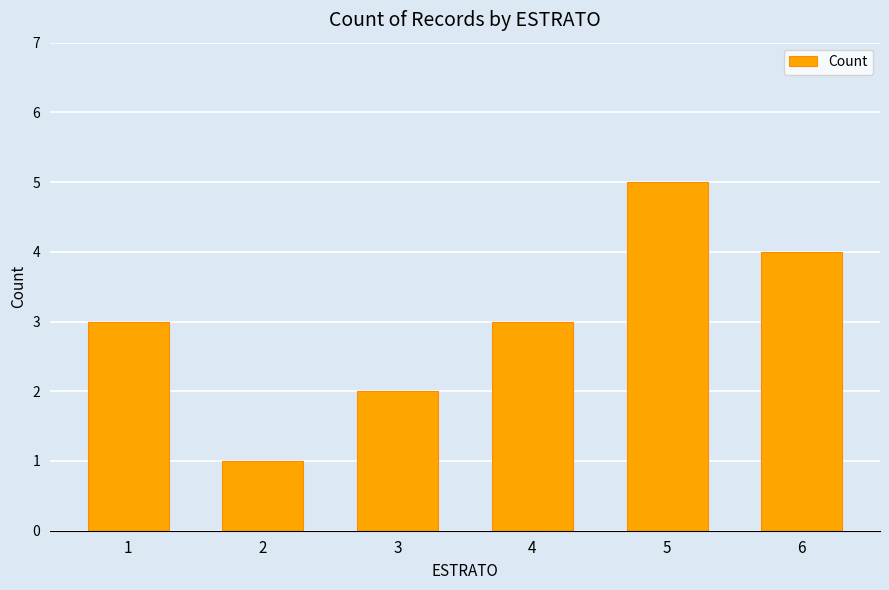

What is the maximum value shown in the chart?

5